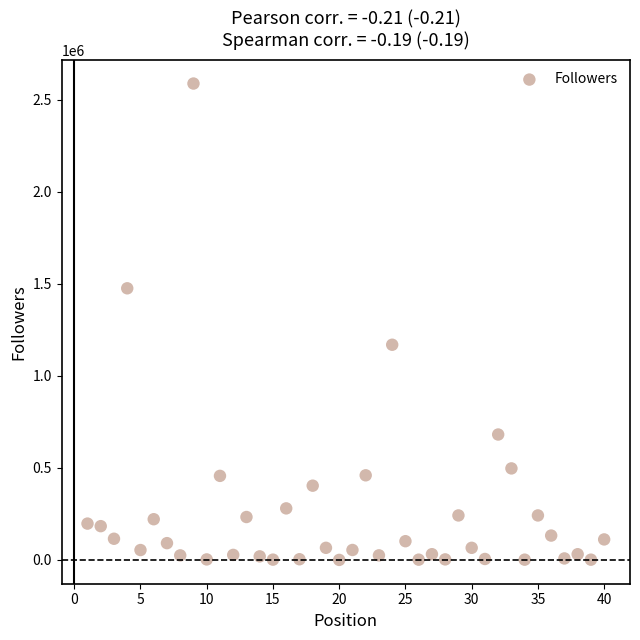

What is the range of X values (max minus min)?

39